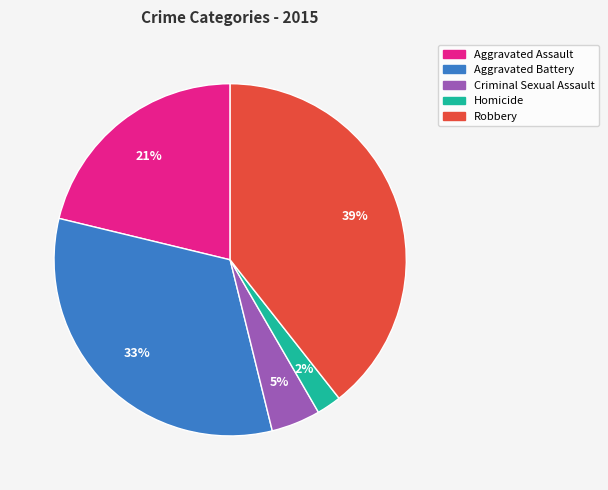

Rank the categories by value from lowest to highest.

Homicide, Criminal Sexual Assault, Aggravated Assault, Aggravated Battery, Robbery